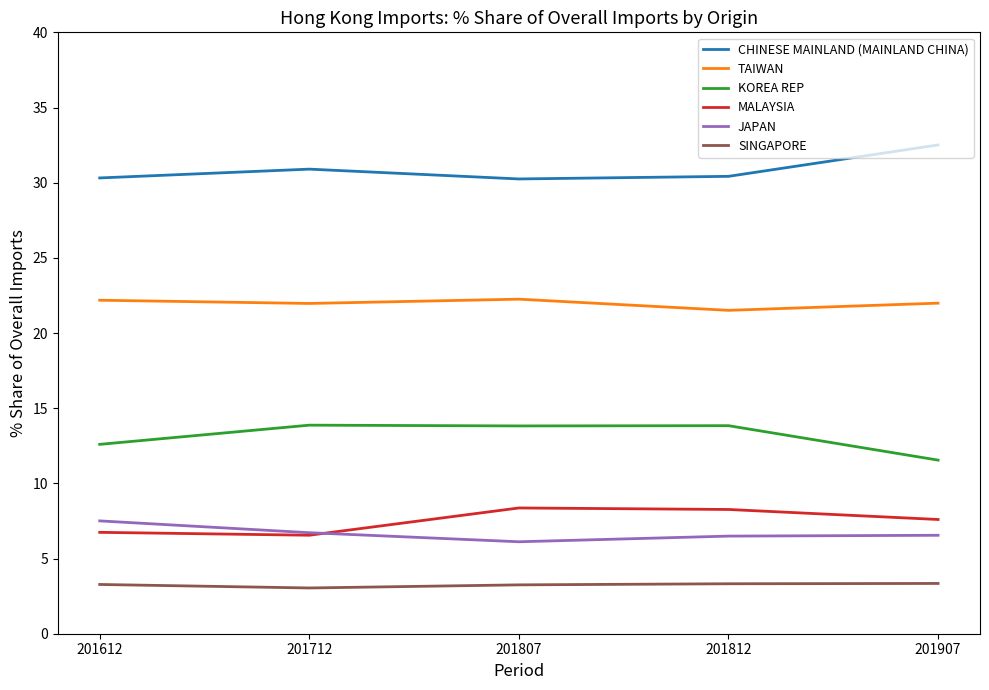

What is the difference between the maximum and minimum values in the SINGAPORE series?

0.3